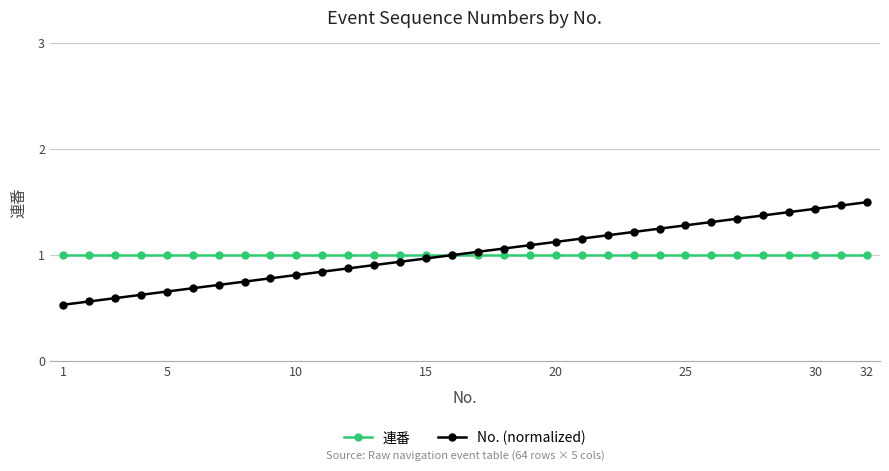

Rank the series by their maximum value, from highest to lowest.

No. (normalized), 連番